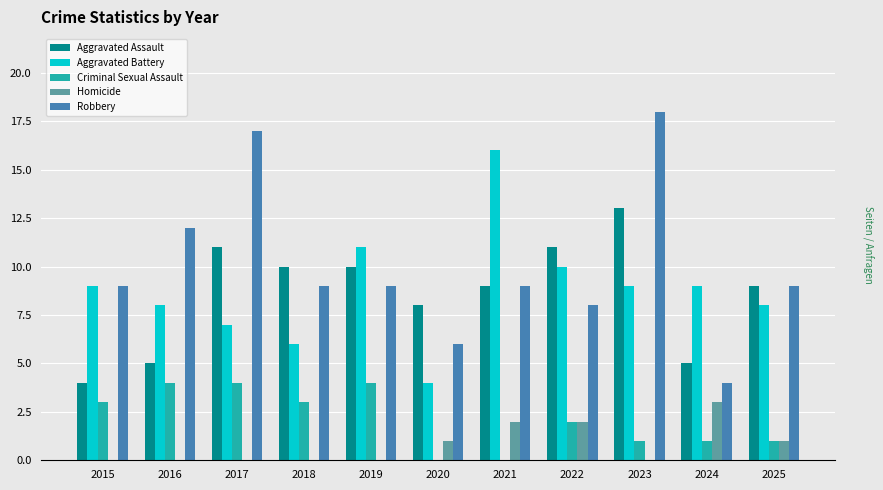

Count the number of data series in this chart.

5